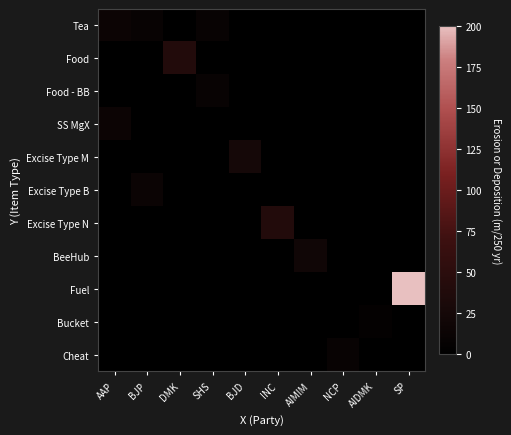

At how many categories does at least one series exceed 157?

1